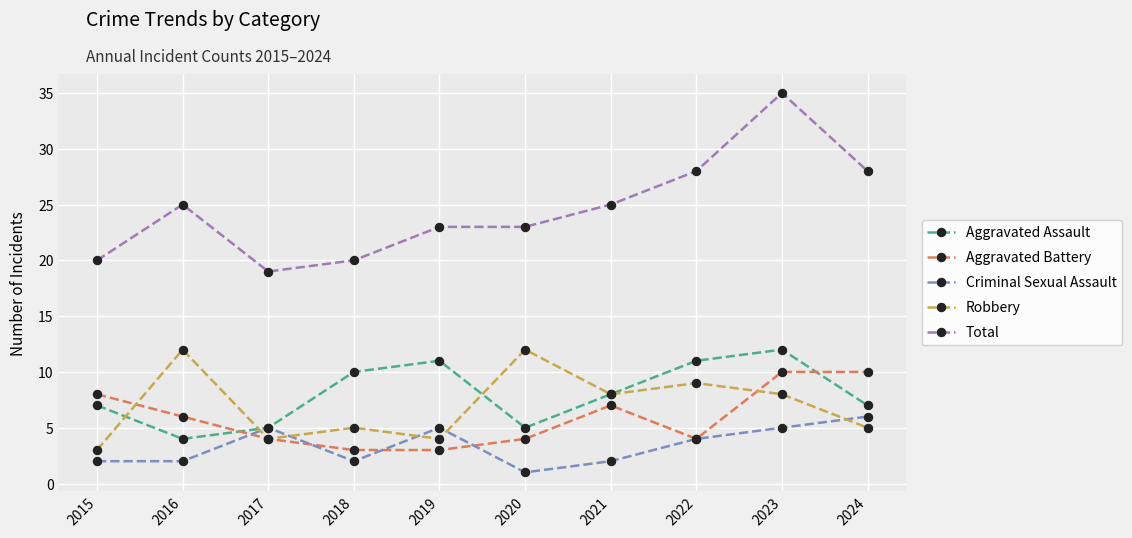

Between 2015 and 2022, which series saw the biggest shift?

Total